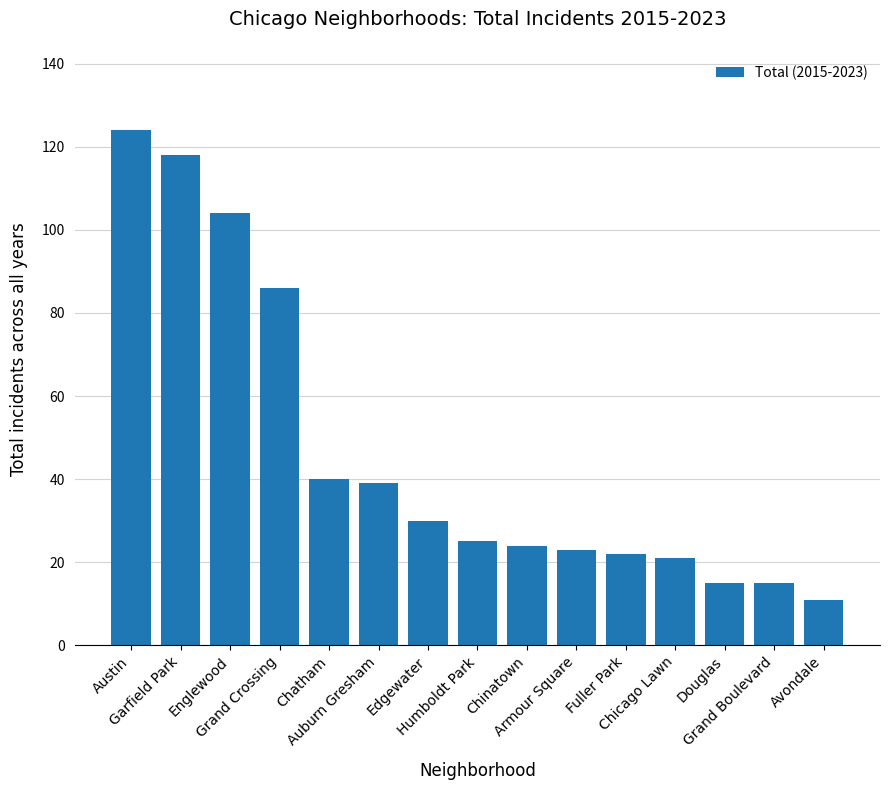

What position from the left is Garfield Park?

2